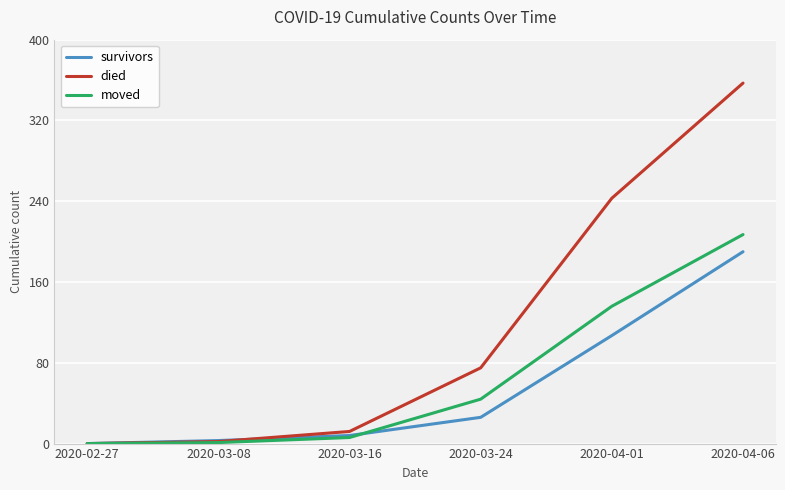

Rank the series by their average value, from lowest to highest.

survivors, moved, died